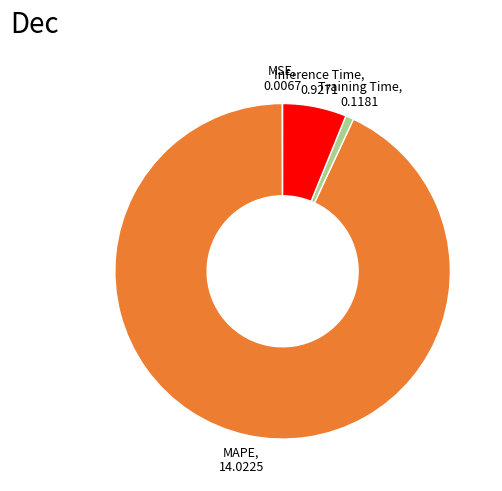

Is there any slice that represents more than half of the pie?

Yes